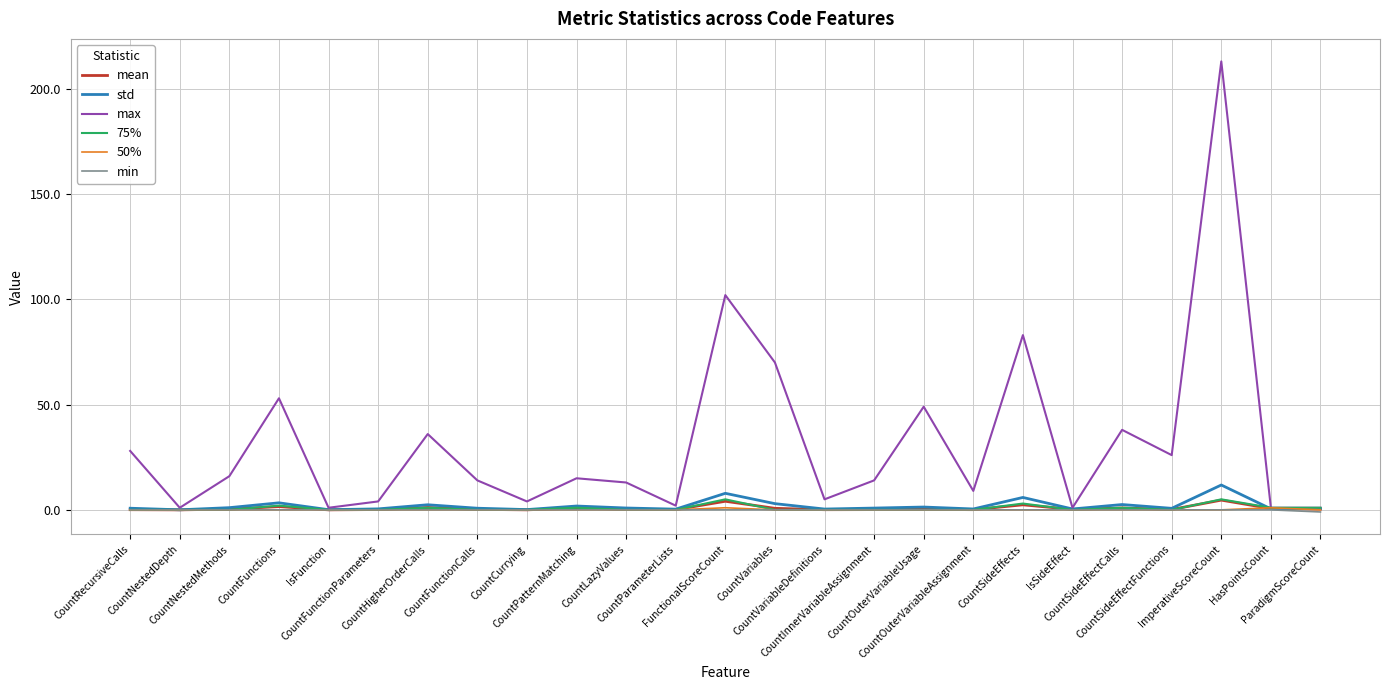

Which series has the largest total across all categories?

max